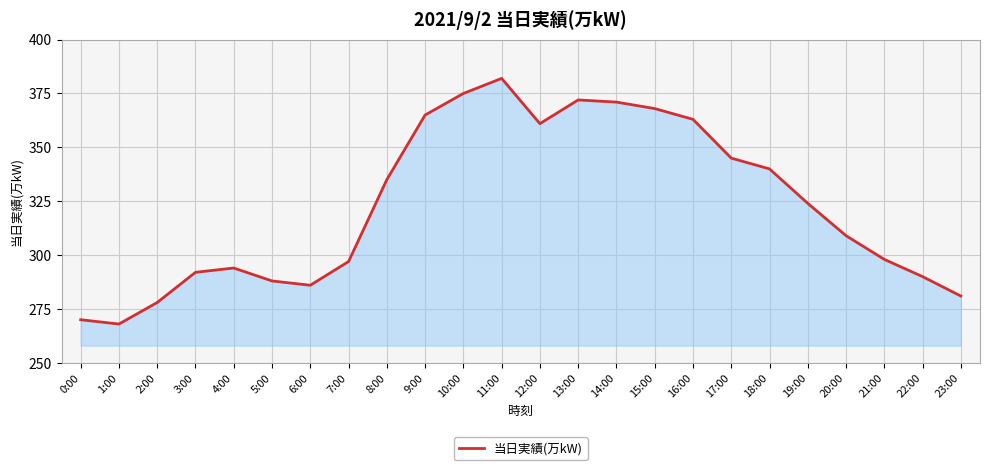

What position from the left is 8:00?

9